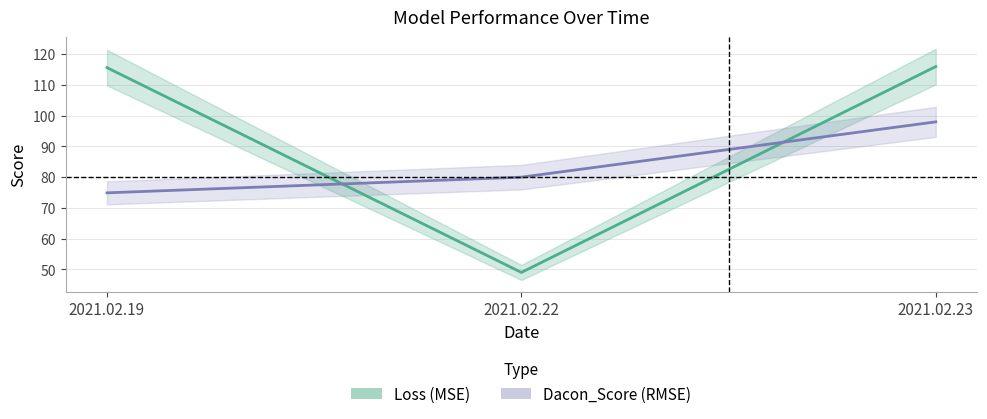

Rank the series by their average value, from highest to lowest.

Loss (MSE), Dacon_Score (RMSE)